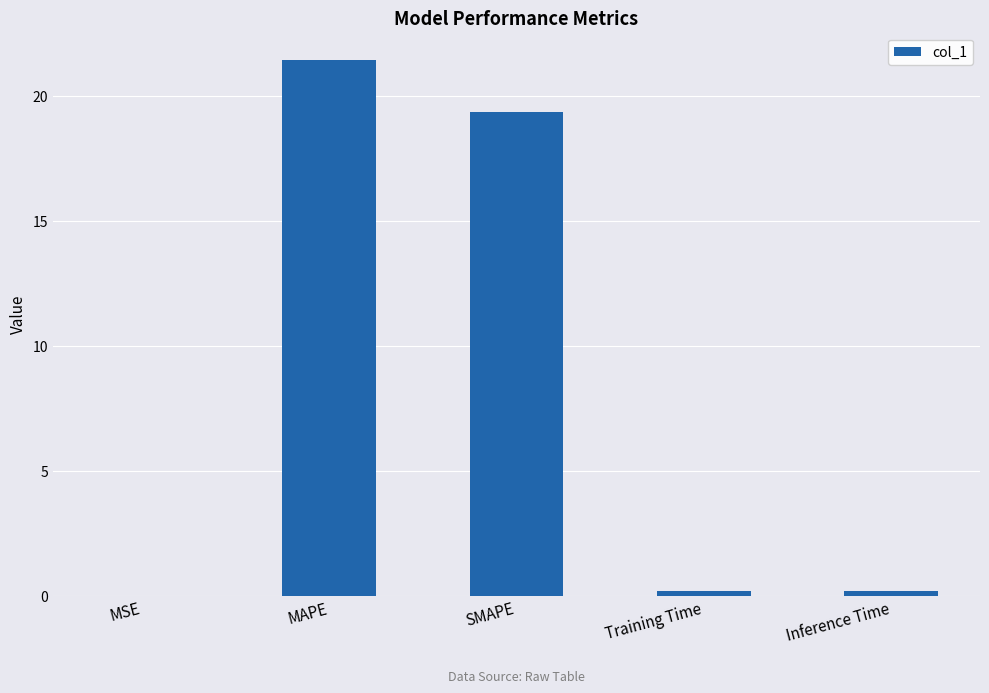

The chart shows a value of 34.3 at MAPE. True or false?

False